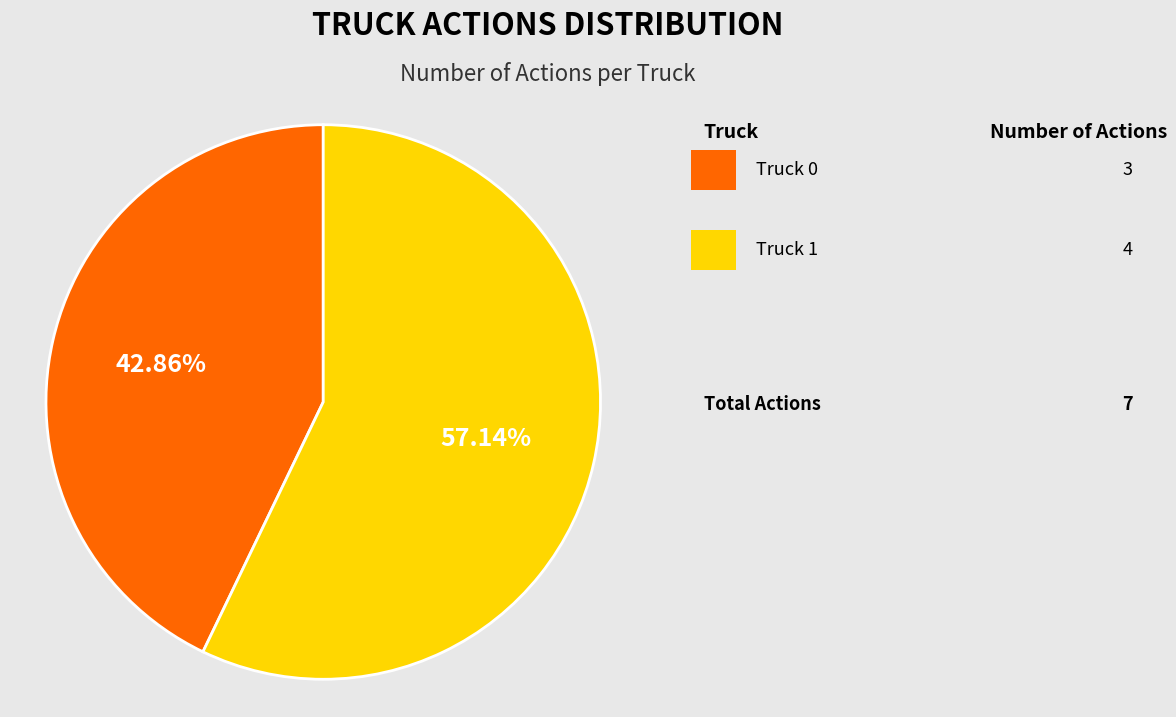

Is there a majority slice in this chart?

Yes